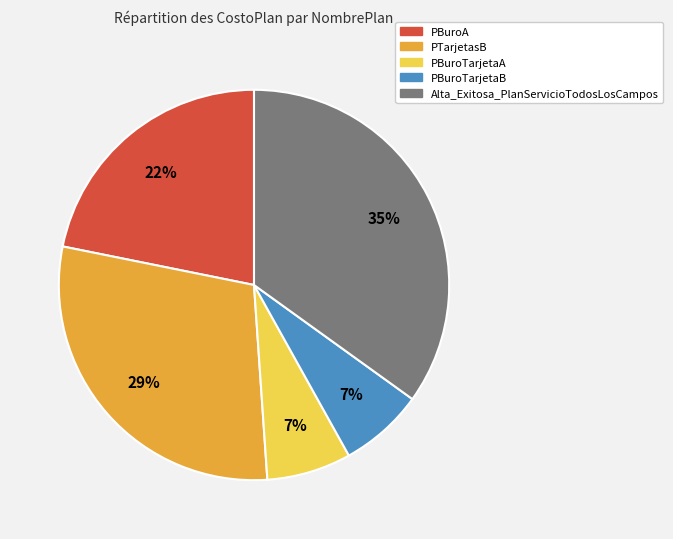

To the nearest percent, what percentage of the pie is PBuroA?

22%